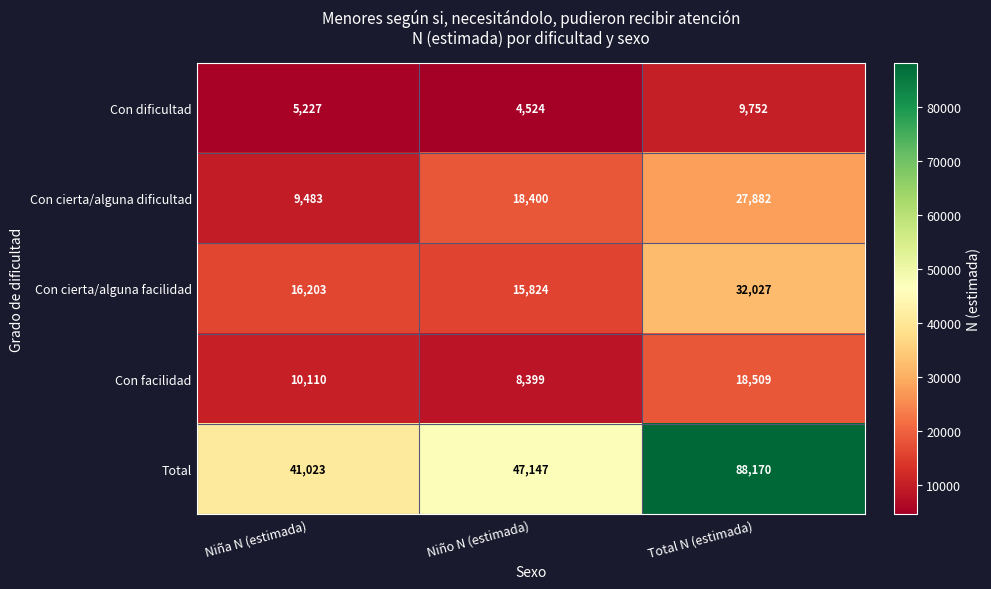

What is the maximum value shown in the chart?

88170